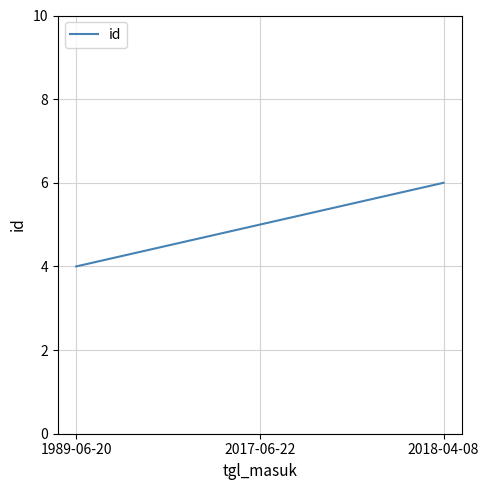

What is the difference between the second highest and minimum values?

1